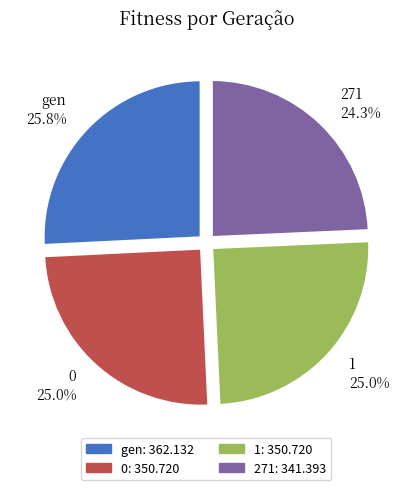

Count the number of slices in the pie.

4